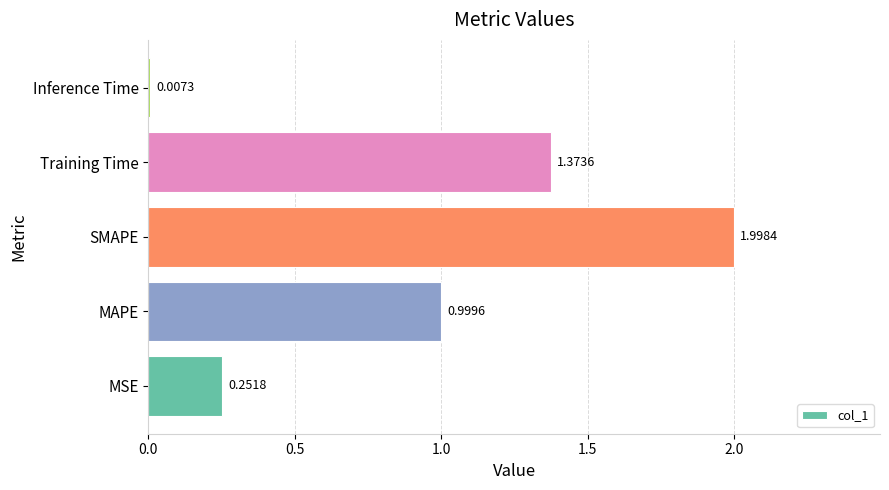

Count the number of categories in the chart.

5